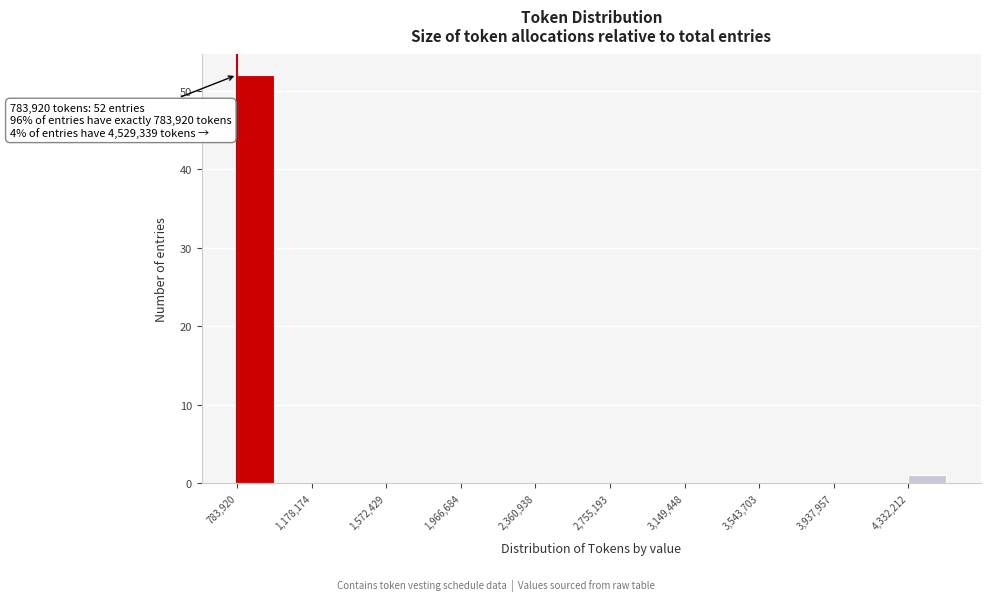

Read against the x-axis, roughly where is the centre of the tallest bar?

900000